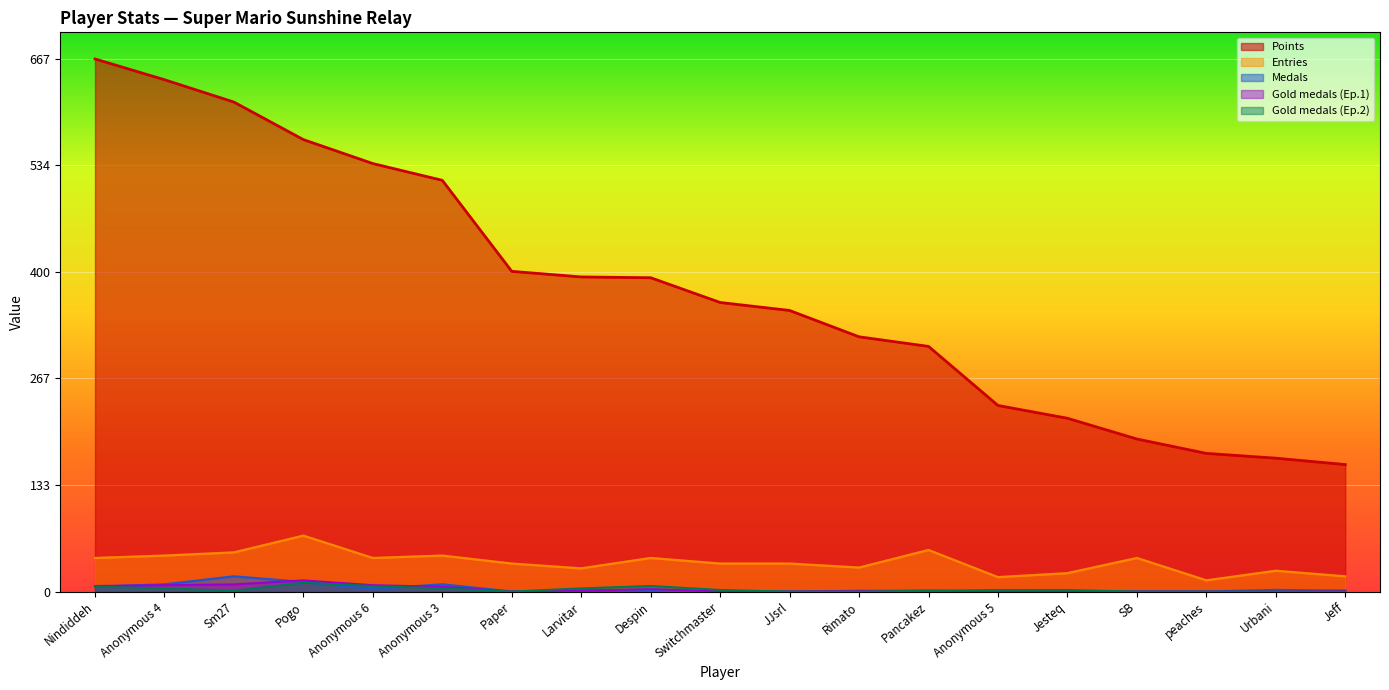

How many interior local valleys does the Ep1_col2 series have?

1